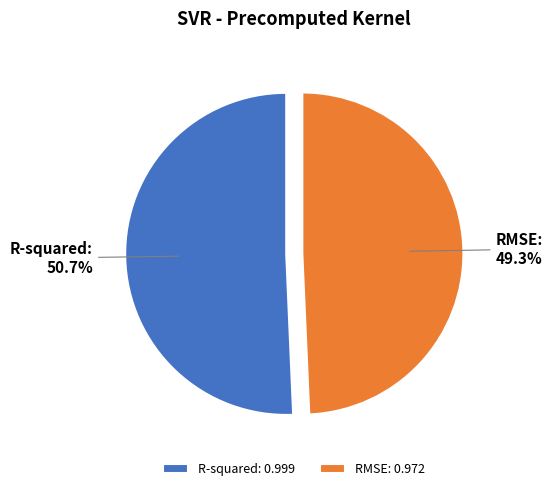

What percentage is the R-squared slice, to the nearest percent?

51%